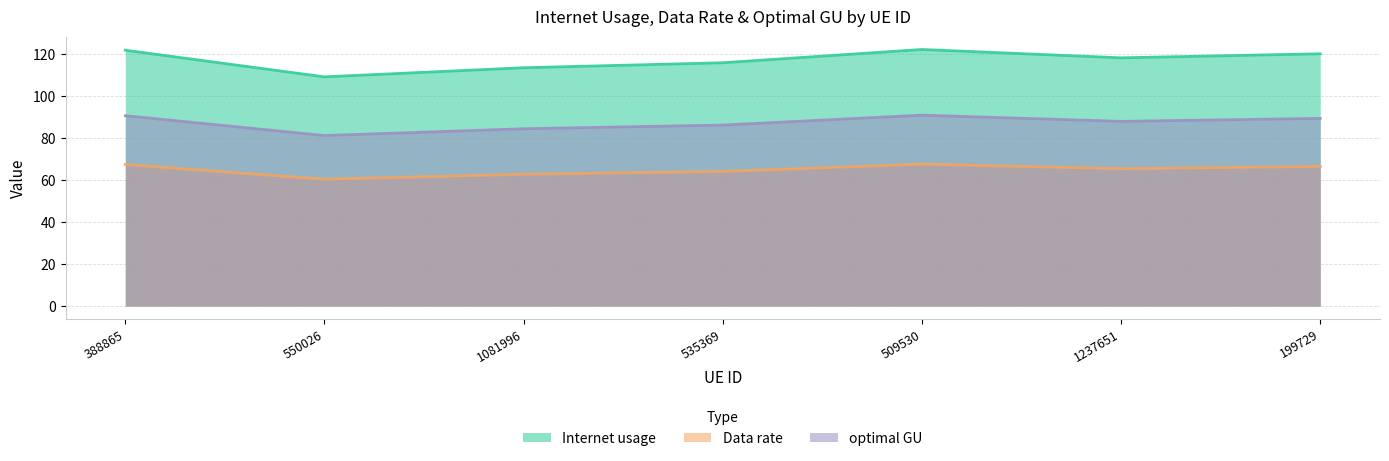

What value does the Data rate series have at 535369?

64.2